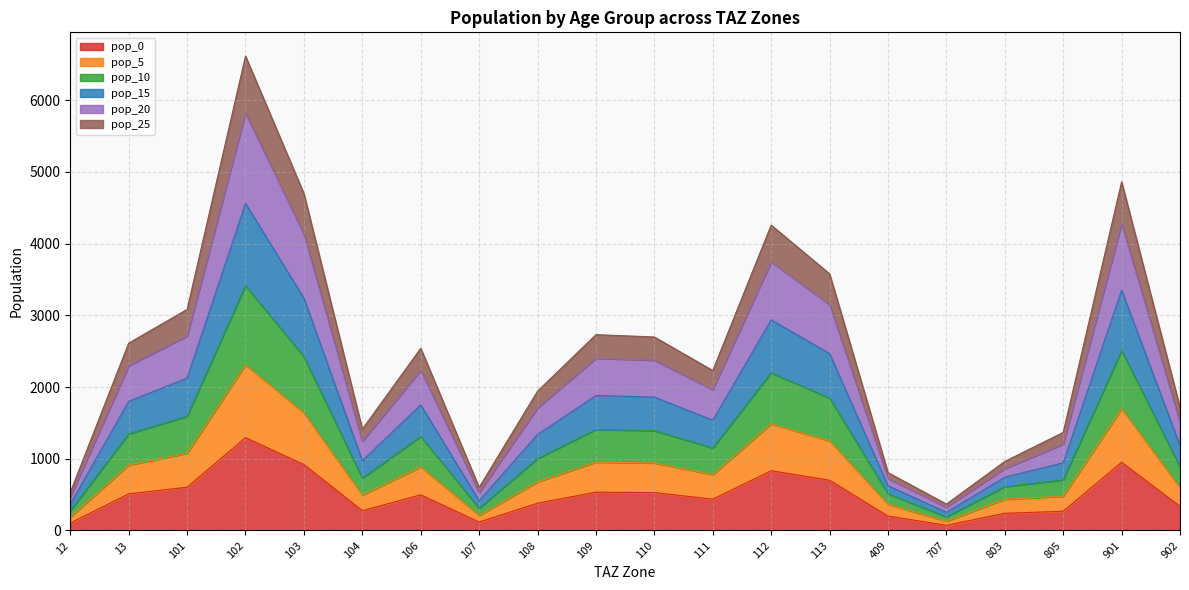

What is the total value across all series at 111?

2230.2